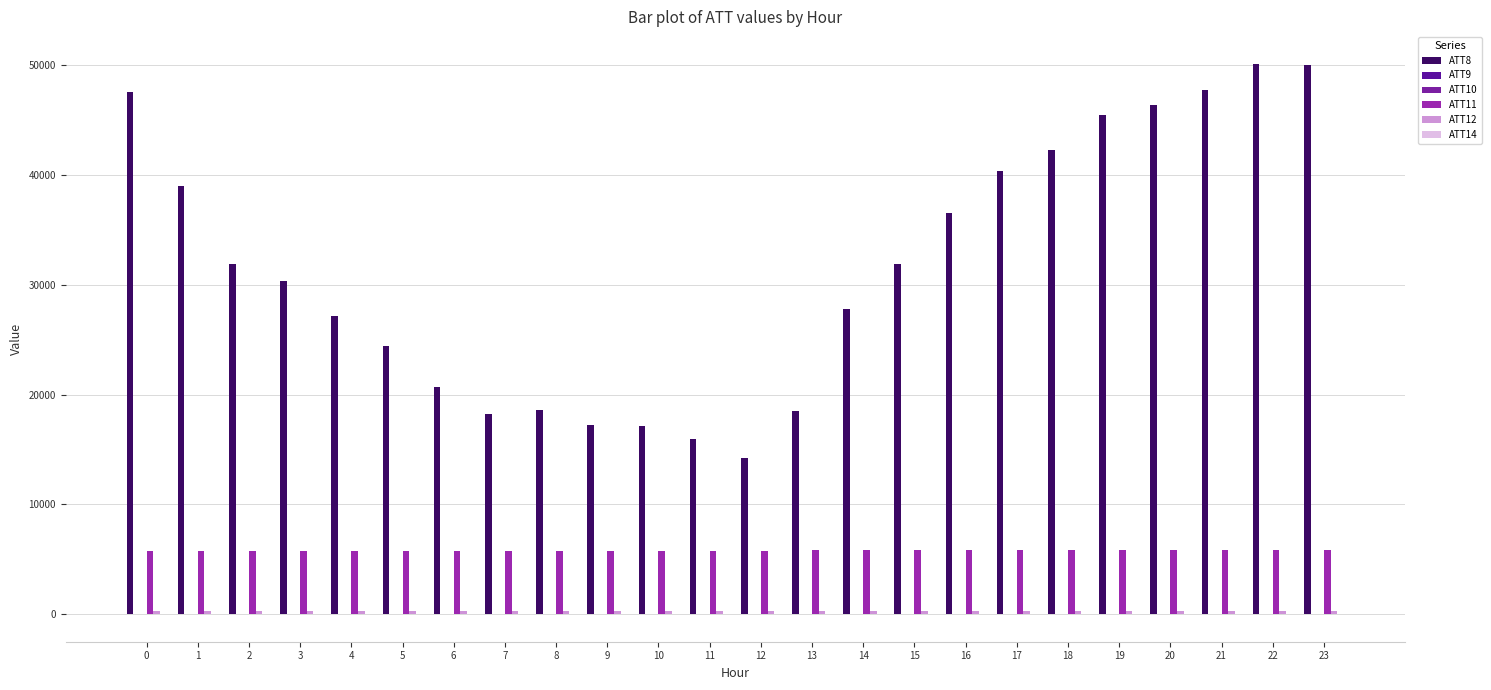

Between 7 and 15, which series saw the biggest shift?

ATT8